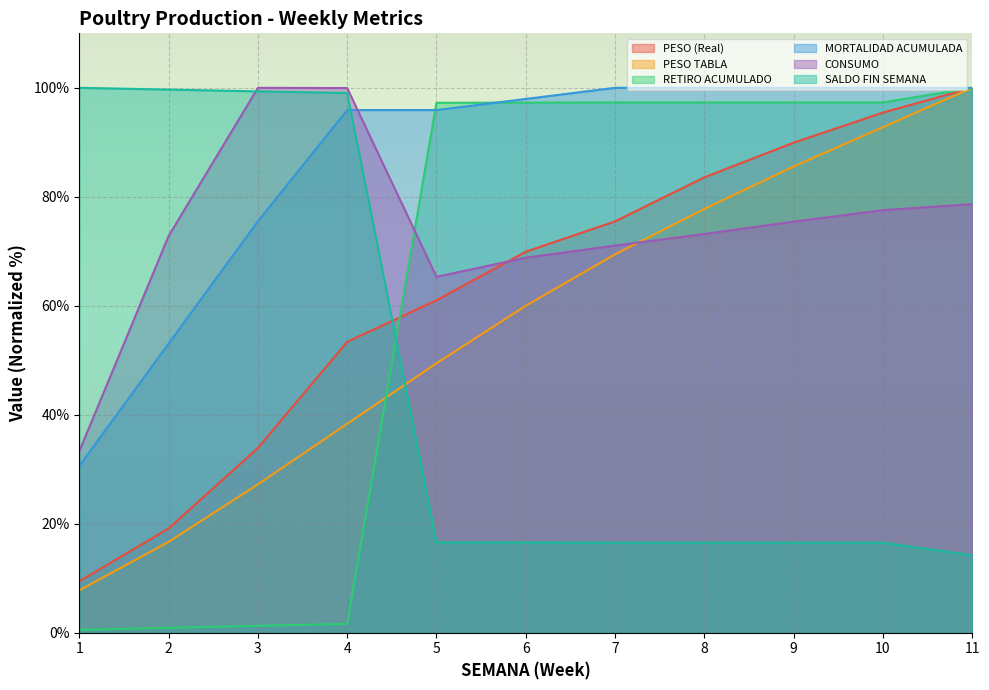

What is the smallest value displayed?

0.5